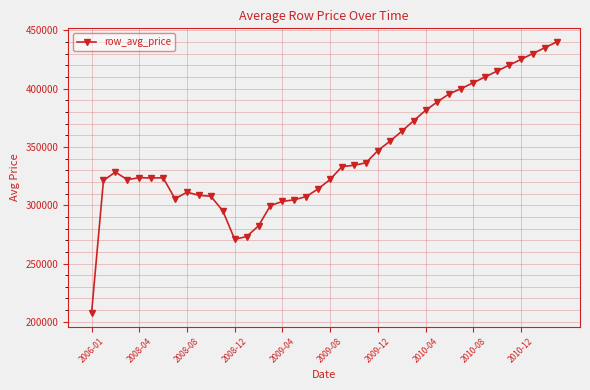

True or false: there are more than 1 points higher than both neighbors.

True